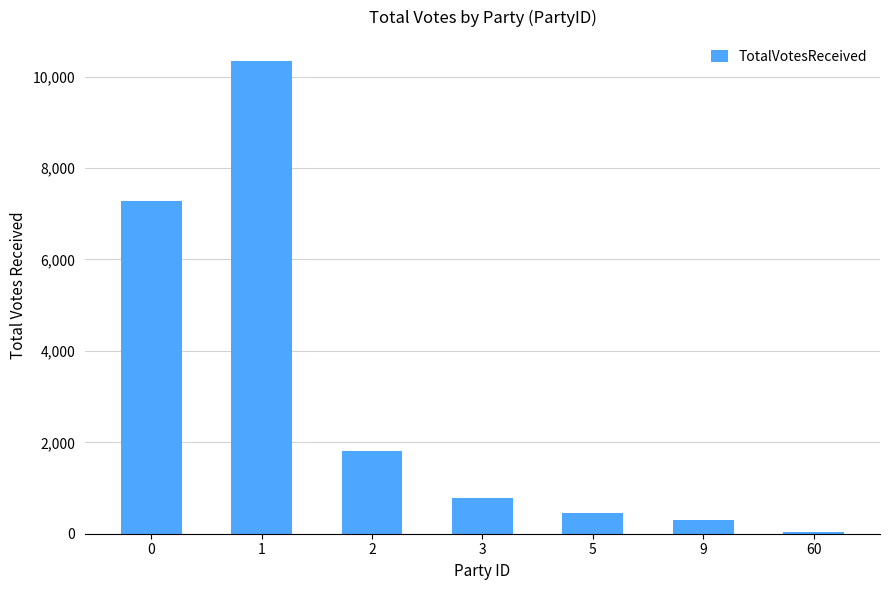

What is the minimum value shown in the chart?

37